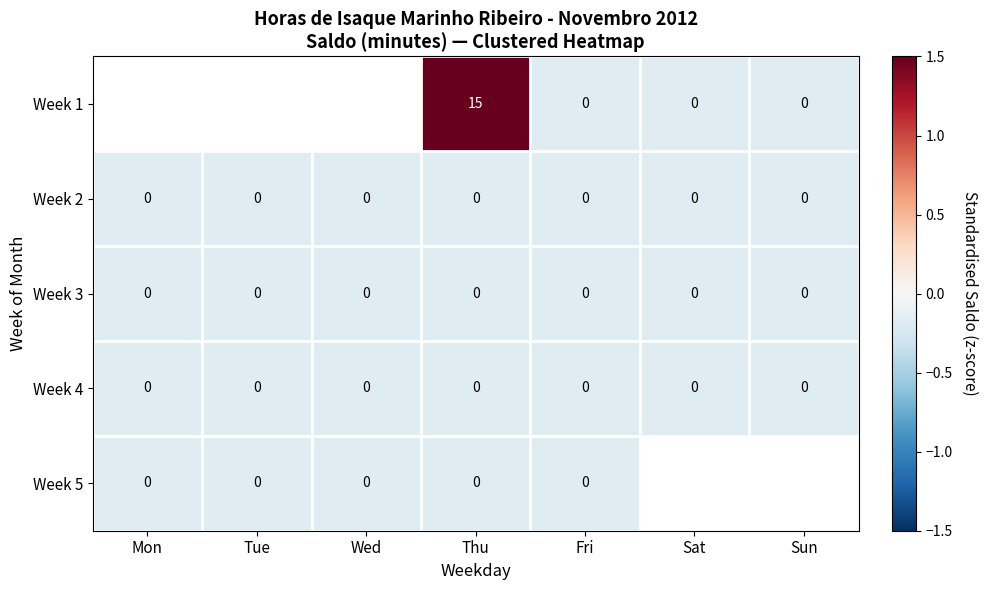

Which series has the largest total across all categories?

Week 2